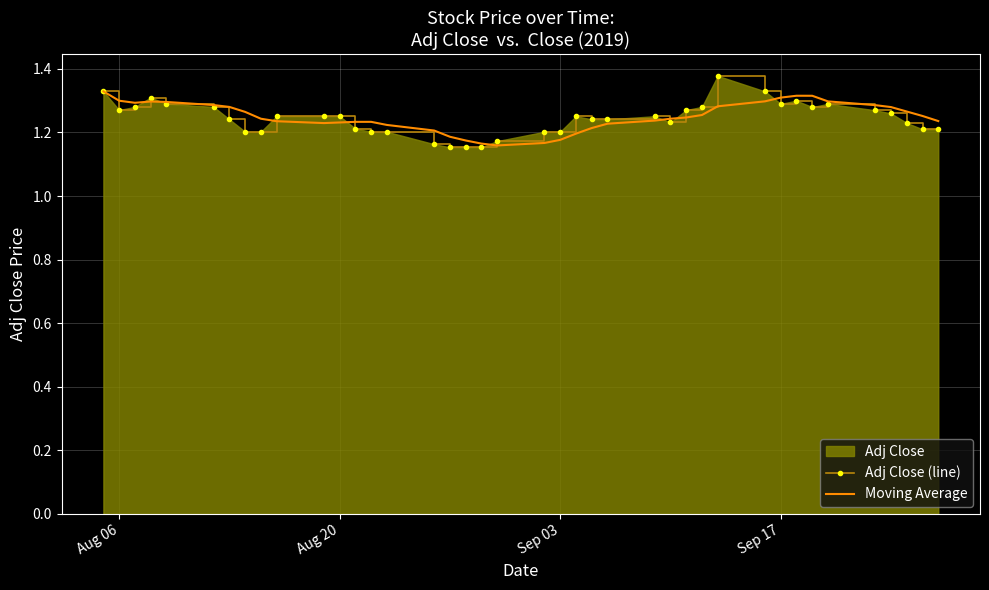

Which series has the largest range (max minus min)?

Adj Close (line)